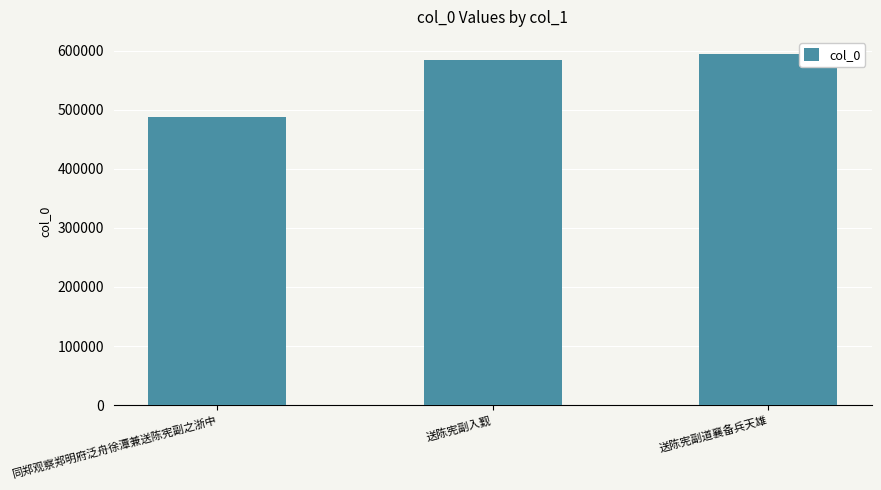

Reading left to right, transcribe all the data shown in this chart.

487723	583682	593481